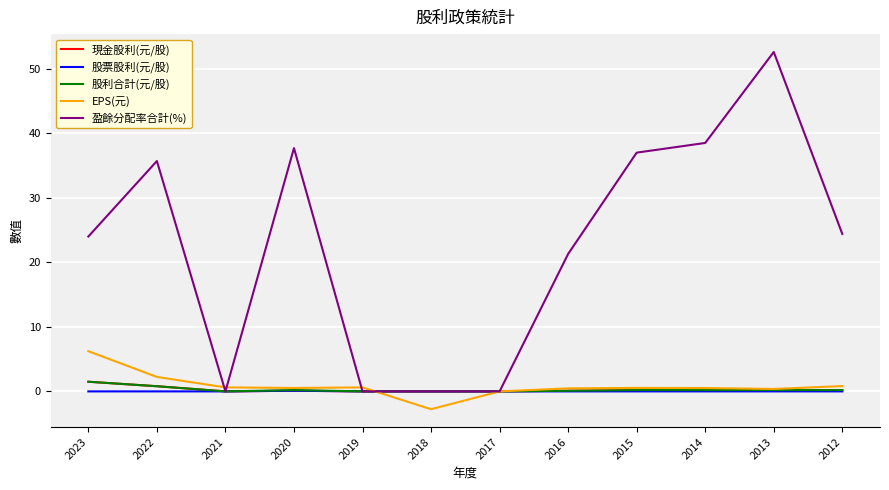

How many series are shown in this chart?

5